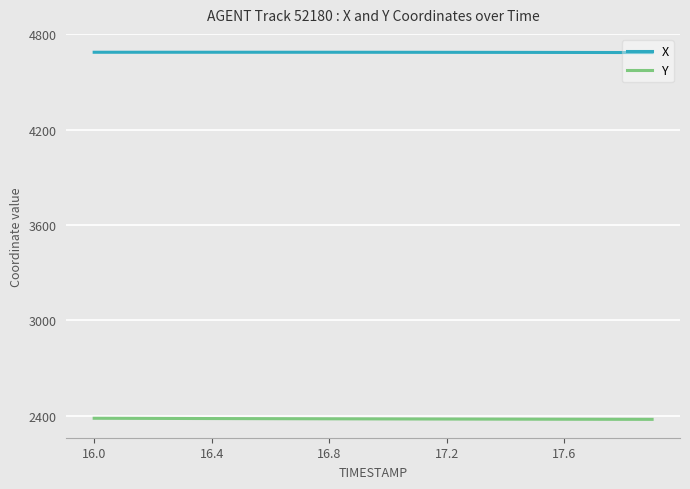

Rank the series by their average value, from highest to lowest.

X, Y